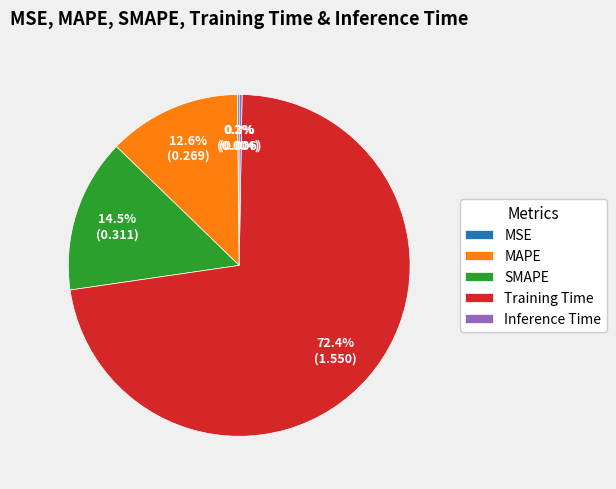

To the nearest percent, what is the difference between the largest and smallest slice percentages?

72%